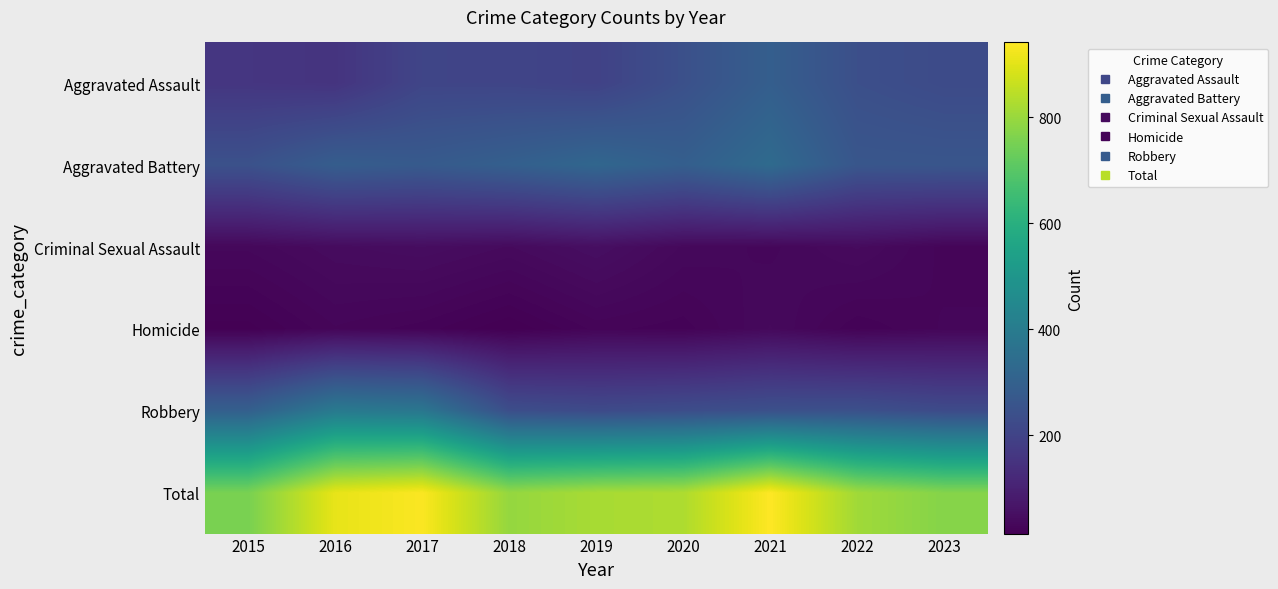

What is the total value across all series at 2015?

1508